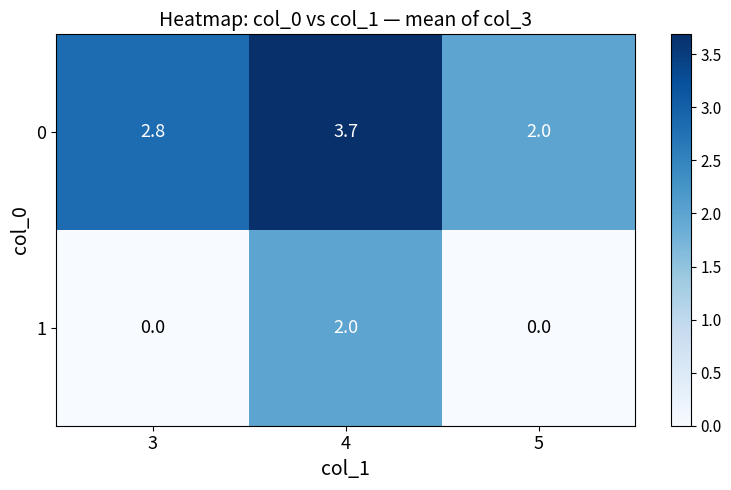

The 0 series shows 2.0 at 5. True or false?

True